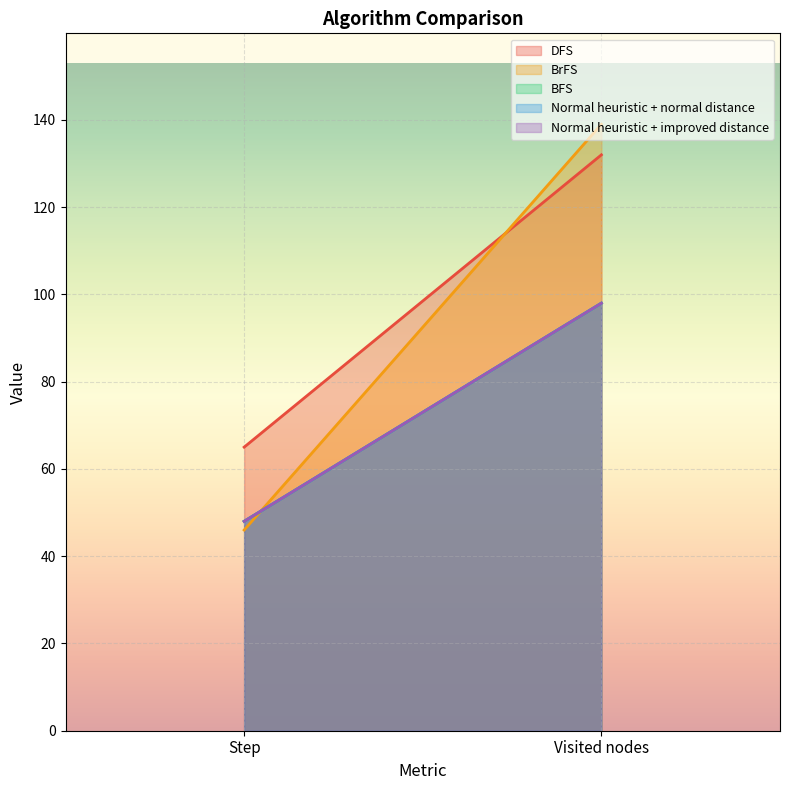

What is the difference between the BFS values at Step and Visited nodes?

50